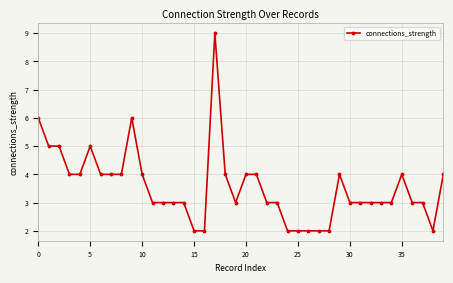

What is the value of the 35th point from the left?

3